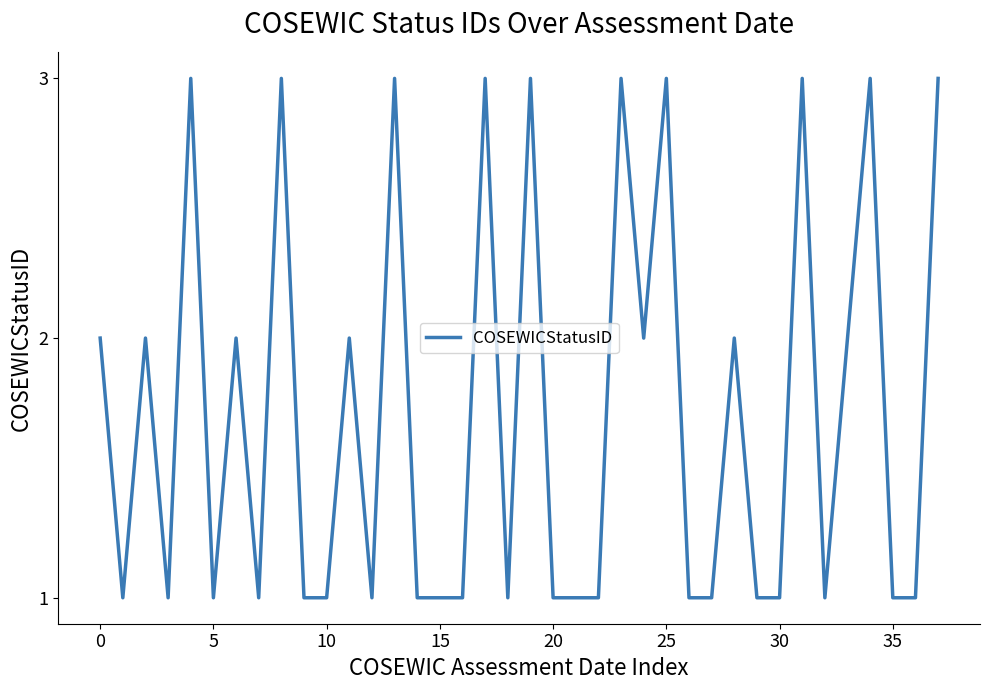

What is the greatest value displayed?

3